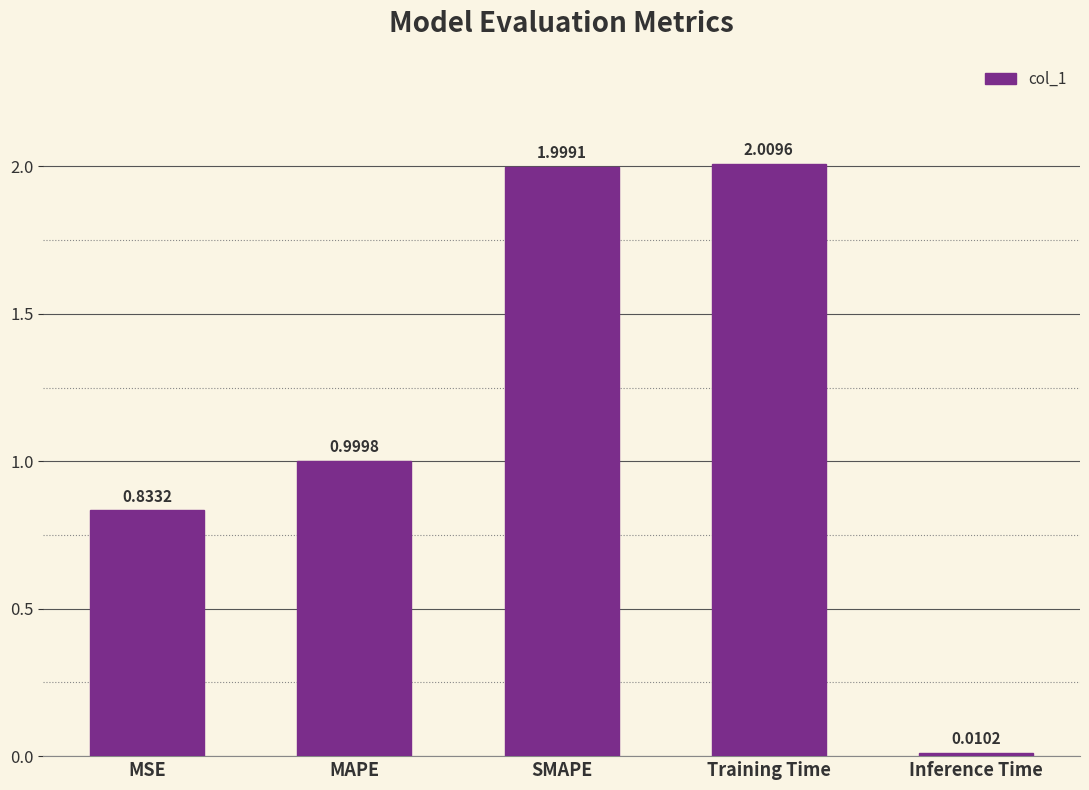

At which label is the value closest to 1?

MAPE